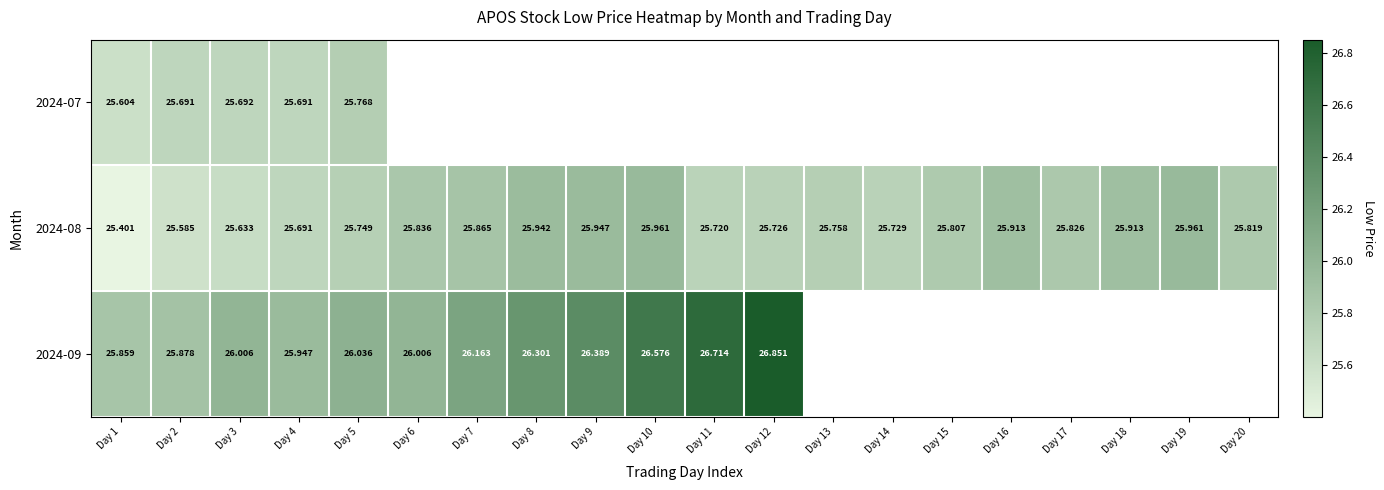

Is it true that 2024-09 equals 6.7 at Day 1?

False